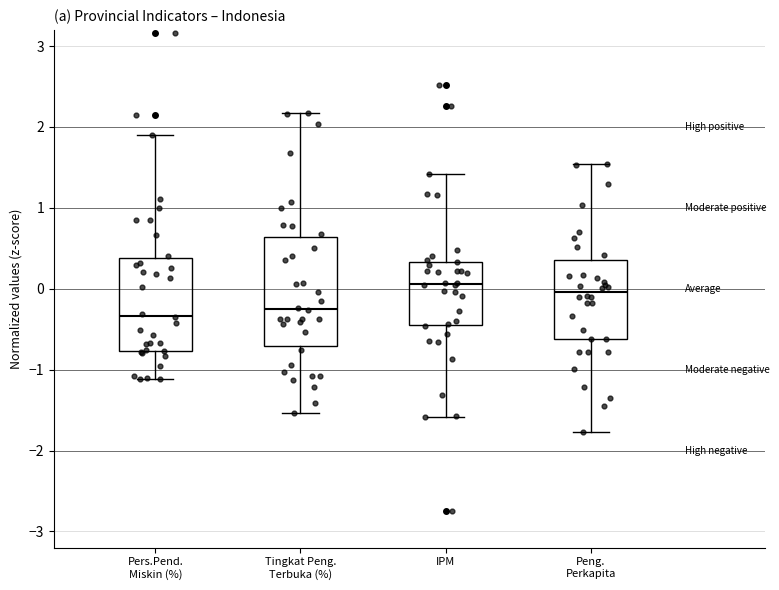

Which box is the tallest, from its lower edge to its upper edge?

Tingkat Peng. Terbuka (%)